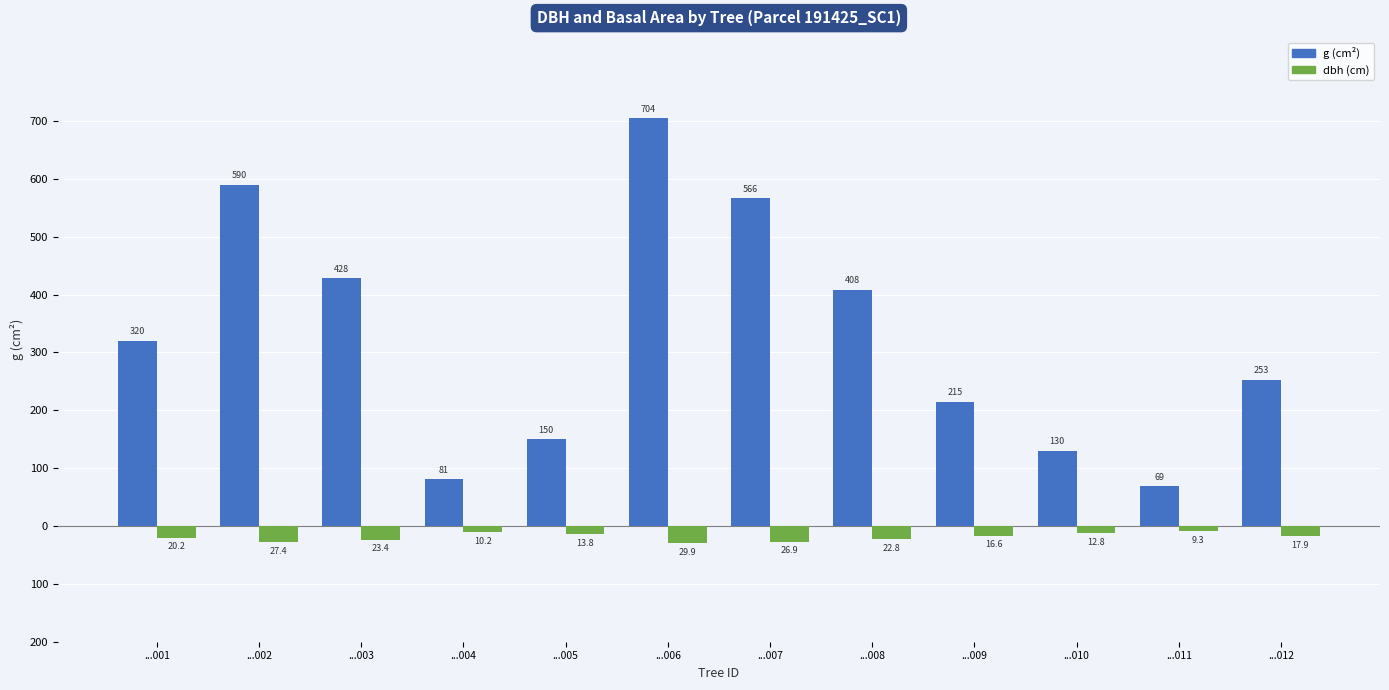

What is the value of the g (cm²) bar at the 10th from the left?

129.7